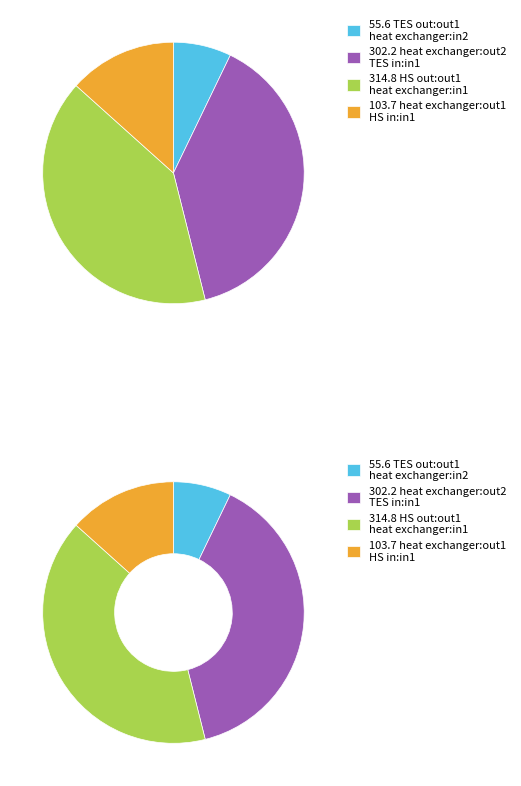

Between HS out:out1
heat exchanger:in1 and heat exchanger:out2
TES in:in1, which is larger?

HS out:out1
heat exchanger:in1